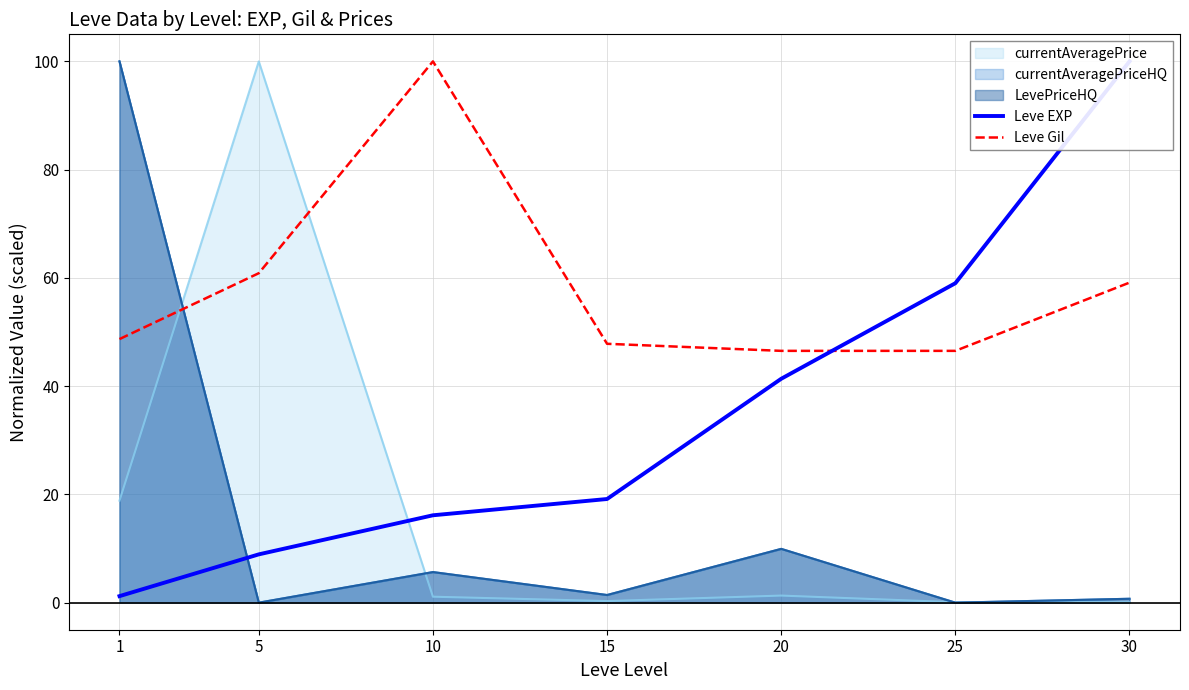

The Leve EXP series shows 164.1 at 30. True or false?

False